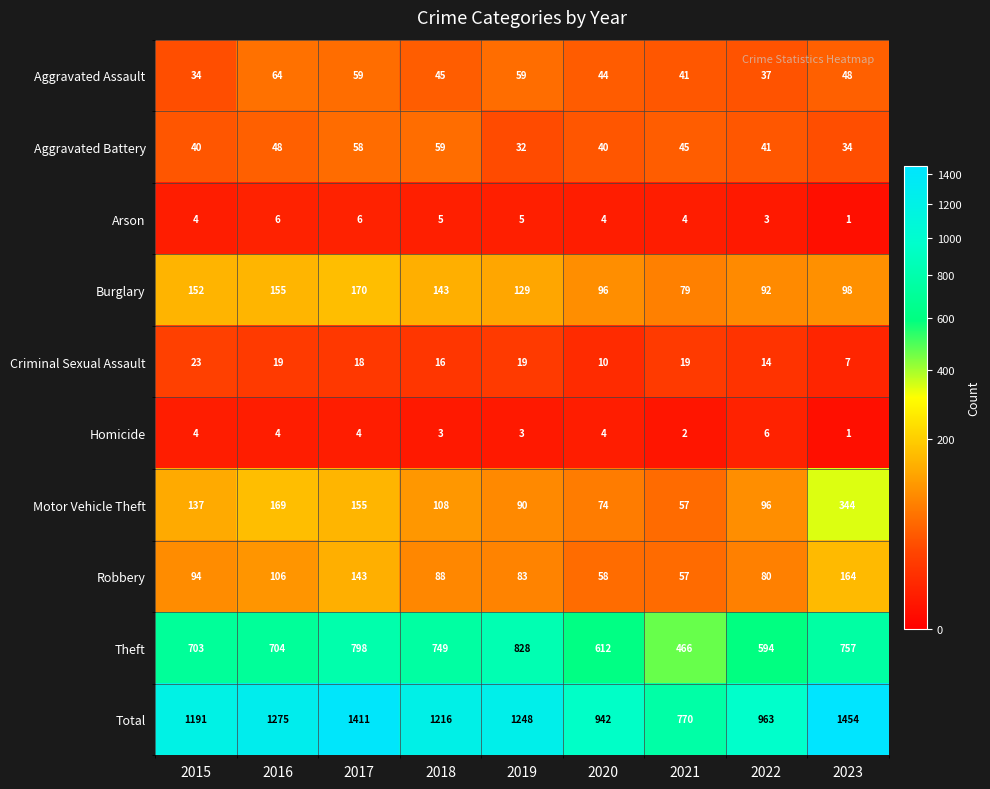

Rank the categories by Burglary value from highest to lowest.

2017, 2016, 2015, 2018, 2019, 2023, 2020, 2022, 2021